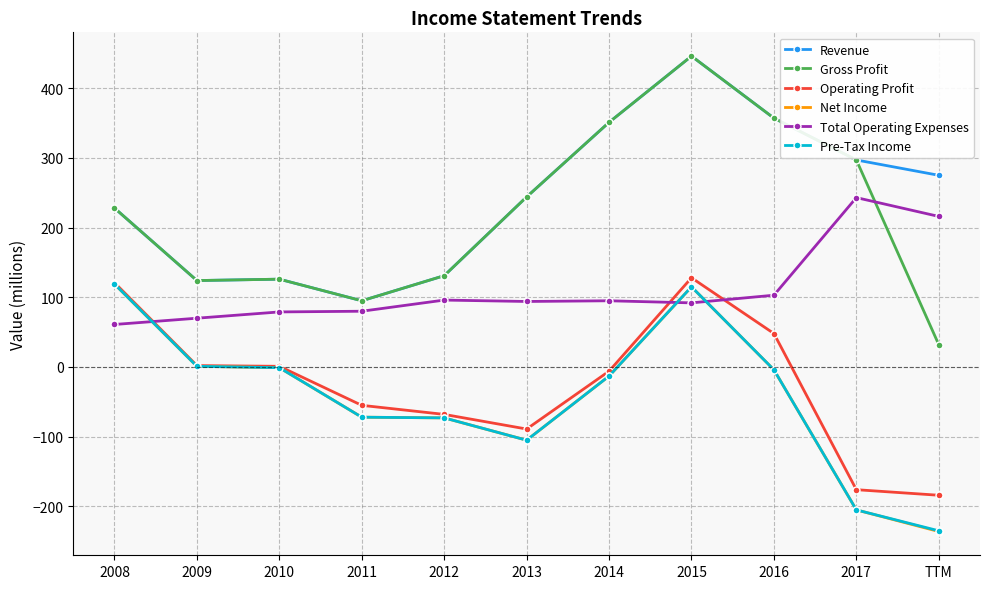

What is the minimum value shown in the chart?

-236